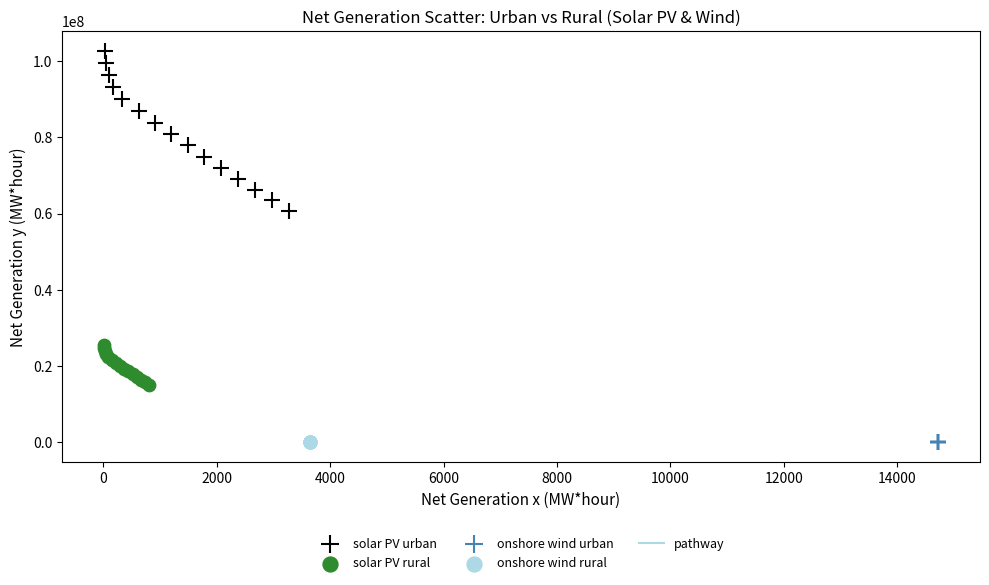

Which series reaches the maximum Y coordinate?

solar PV urban